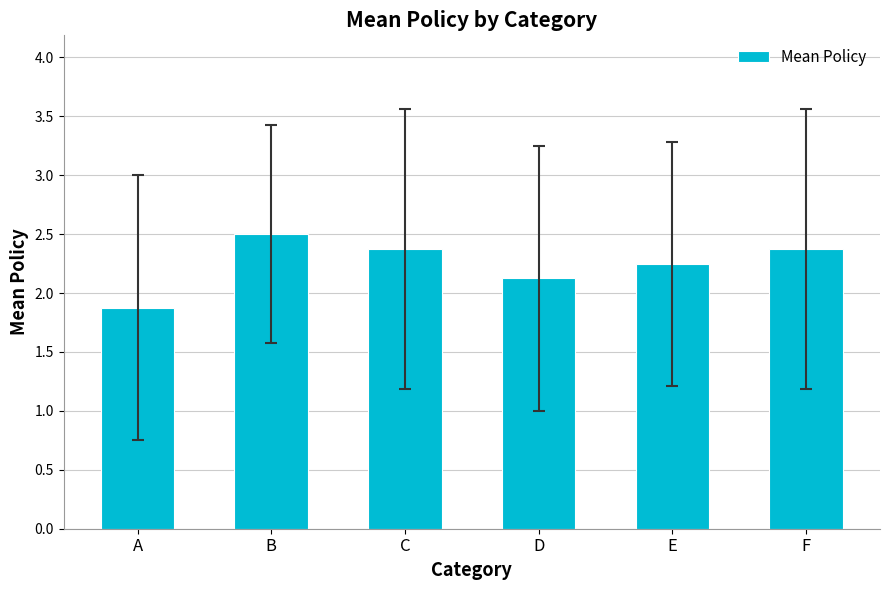

Count the number of data series in this chart.

1